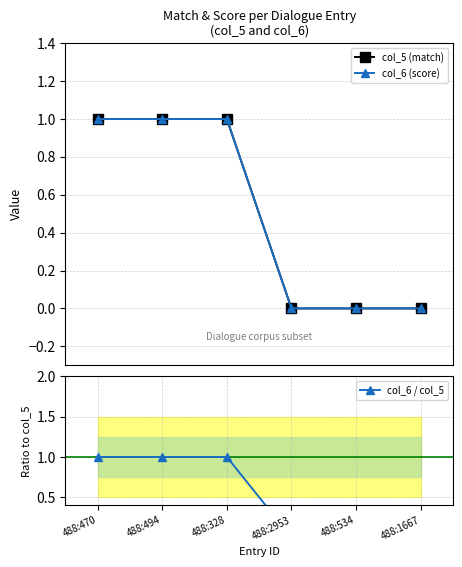

True or false: col_6 / col_5 and col_6 (score) cross at least once.

False